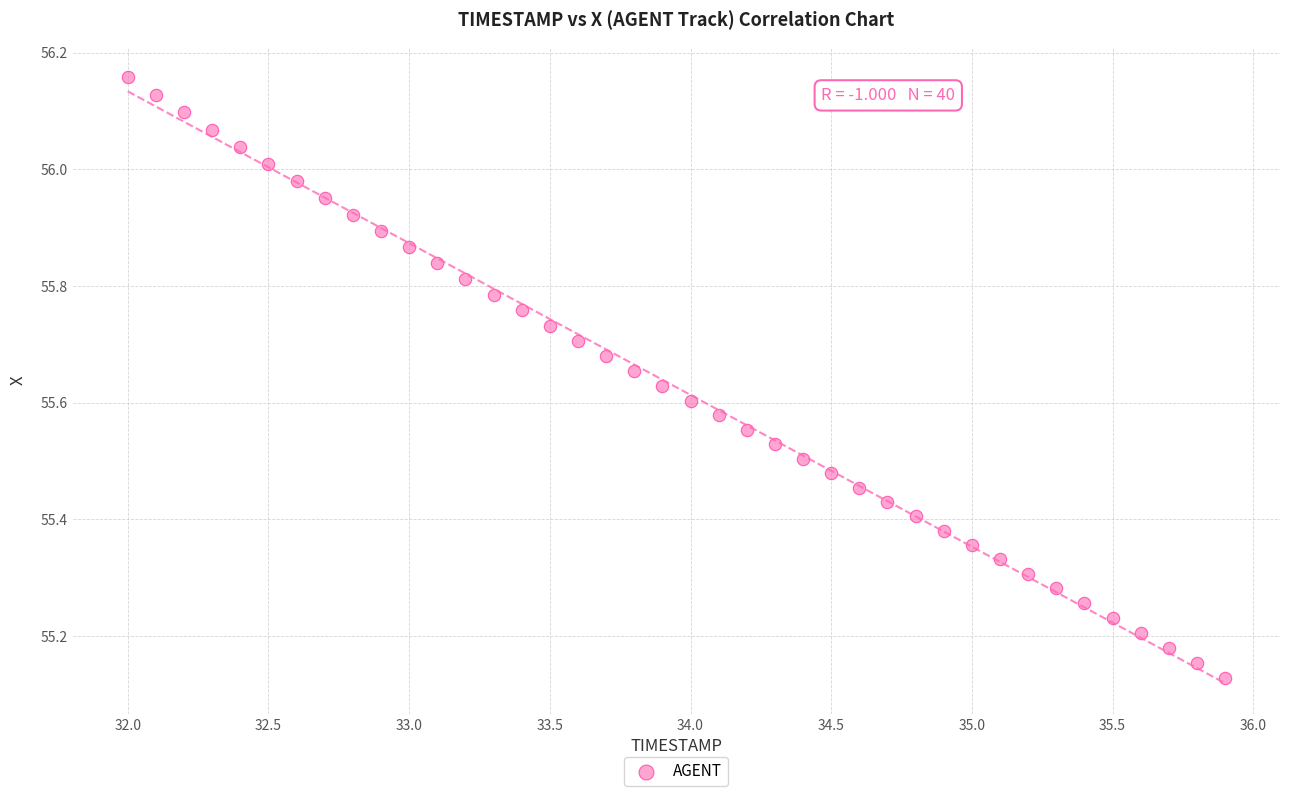

What is the range of Y values (max minus min)?

1.0